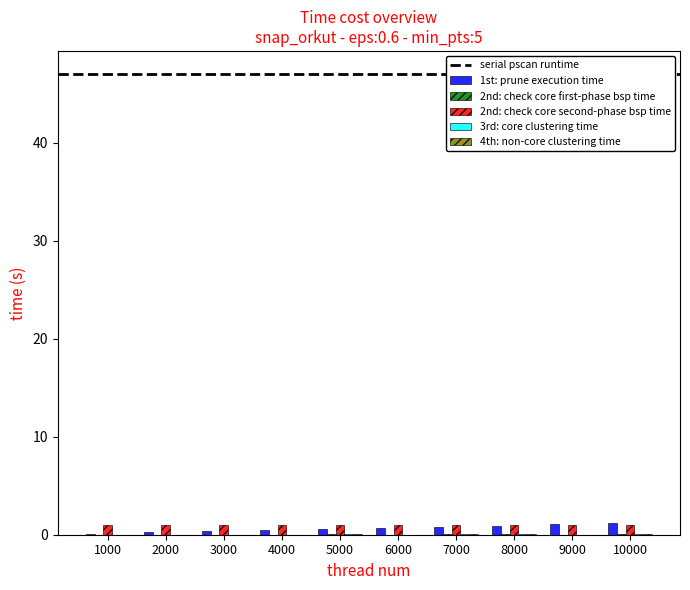

What is the total value across all series at 3000?

1.4